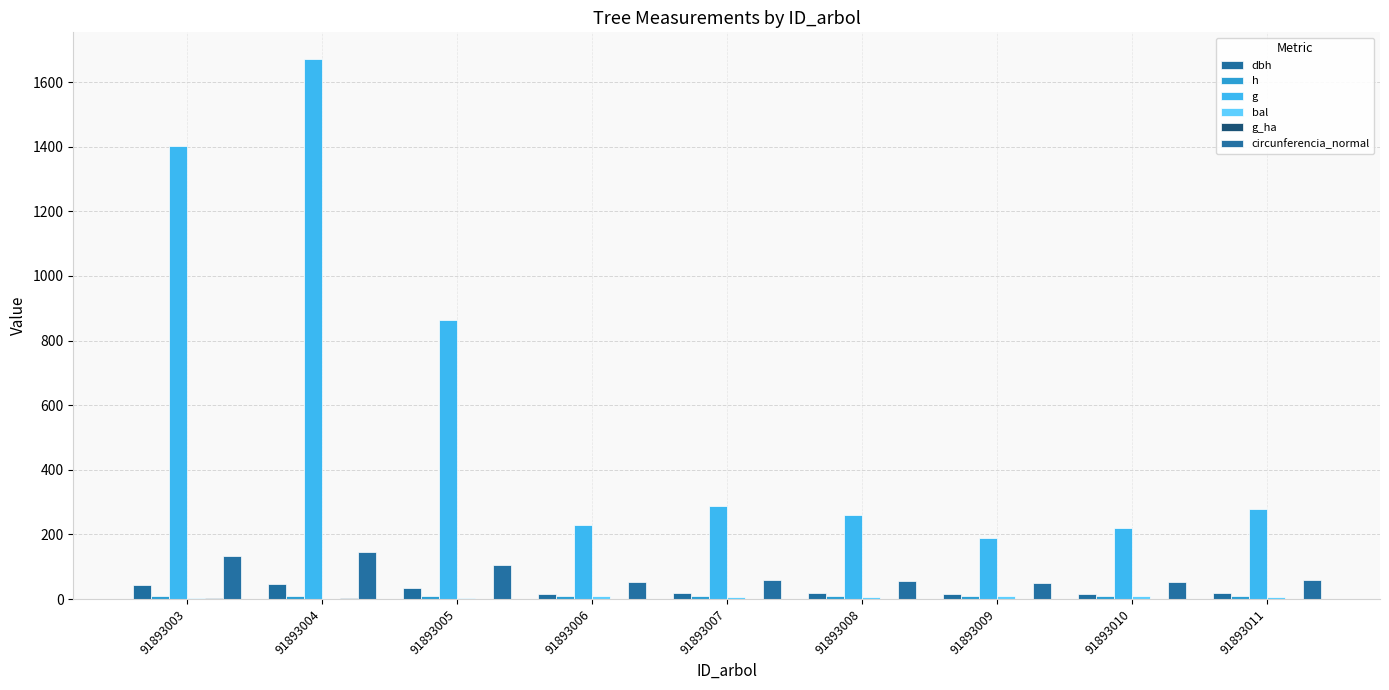

Reading left to right, list all the values displayed in this chart.

dbh: 91893003=42.3	91893004=46.1	91893005=33.2	91893006=17.1	91893007=19.2	91893008=18.1	91893009=15.5	91893010=16.8	91893011=18.9
h: 91893003=10.2	91893004=10.4	91893005=9.8	91893006=8.5	91893007=8.7	91893008=8.6	91893009=8.3	91893010=8.5	91893011=8.7
g: 91893003=1403.0	91893004=1670.5	91893005=864.1	91893006=228.8	91893007=289.0	91893008=258.8	91893009=189.6	91893010=221.4	91893011=279.8
bal: 91893003=2.4	91893004=0.0	91893005=4.3	91893006=8.2	91893007=5.6	91893008=7.4	91893009=9.6	91893010=8.9	91893011=6.5
g_ha: 91893003=2.0	91893004=2.4	91893005=1.2	91893006=0.7	91893007=0.9	91893008=0.8	91893009=0.6	91893010=0.7	91893011=0.9
circunferencia_normal: 91893003=132.8	91893004=144.9	91893005=104.2	91893006=53.6	91893007=60.3	91893008=57.0	91893009=48.8	91893010=52.7	91893011=59.3